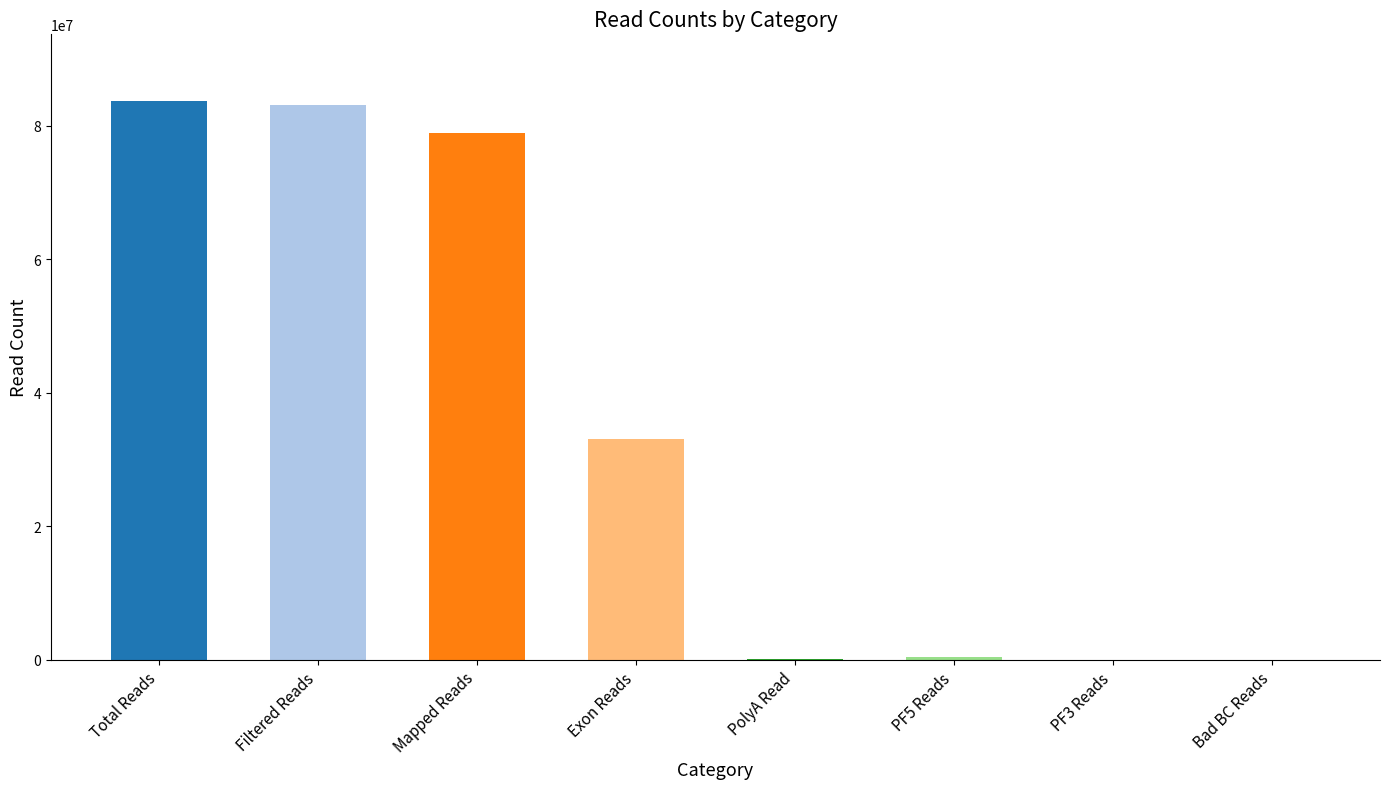

What is the sum of all values?

279504112